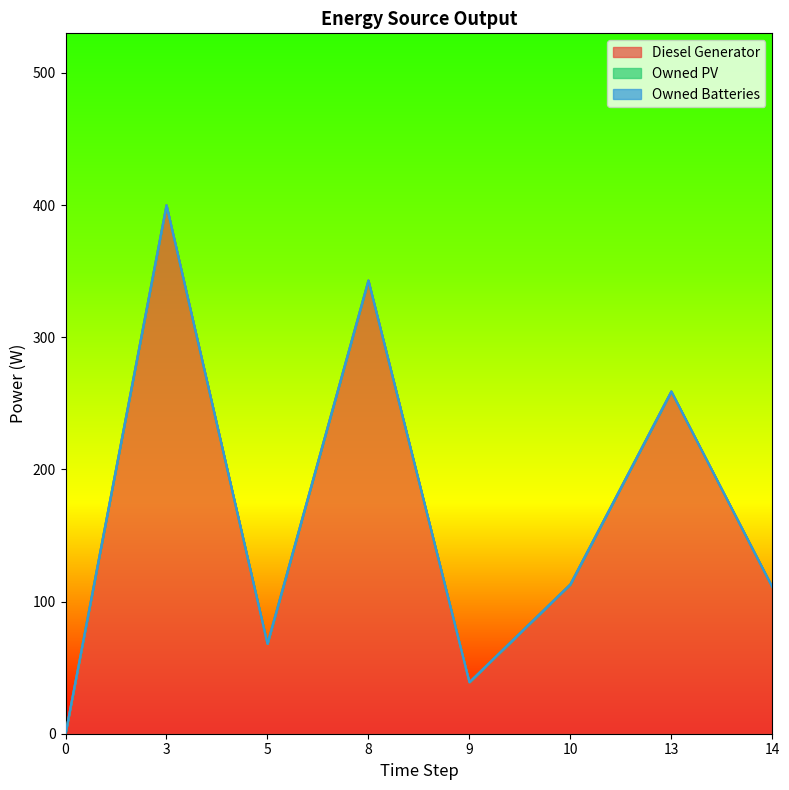

Which has a higher value, 13 or 8?

8